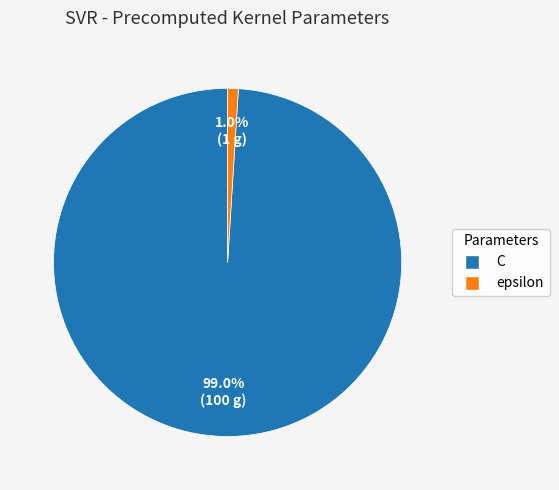

Is it true that C is 89% of the pie?

False